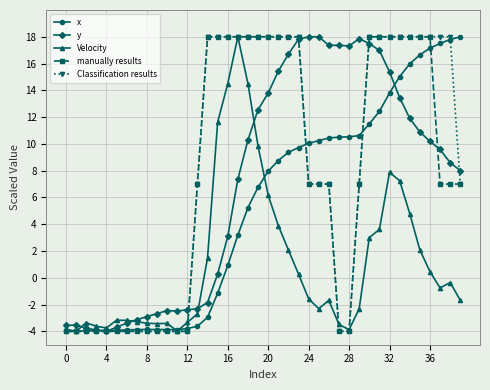

True or false: y has more than 1 points higher than both neighbors.

True